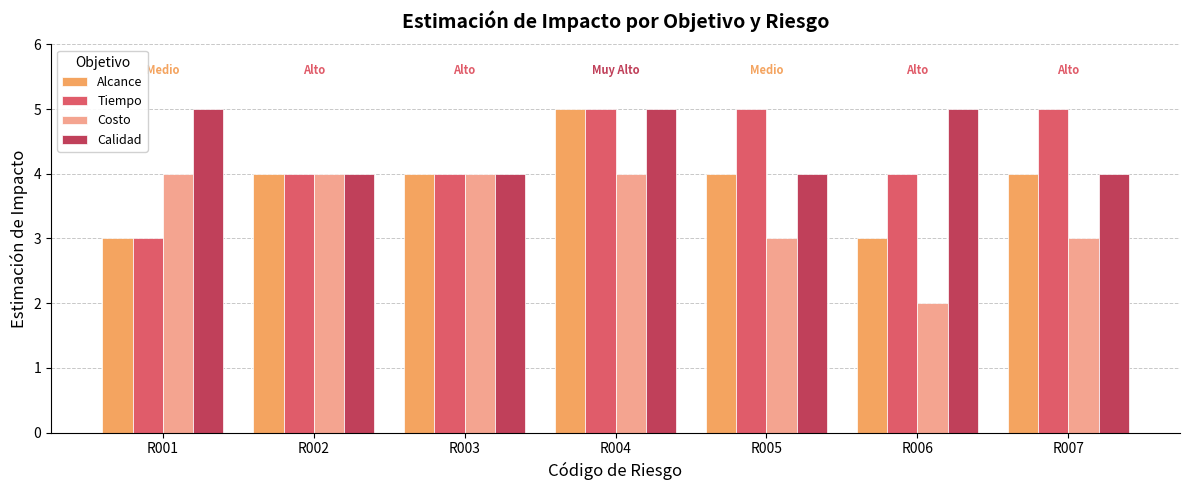

What is the approximate value of Costo at R004?

4